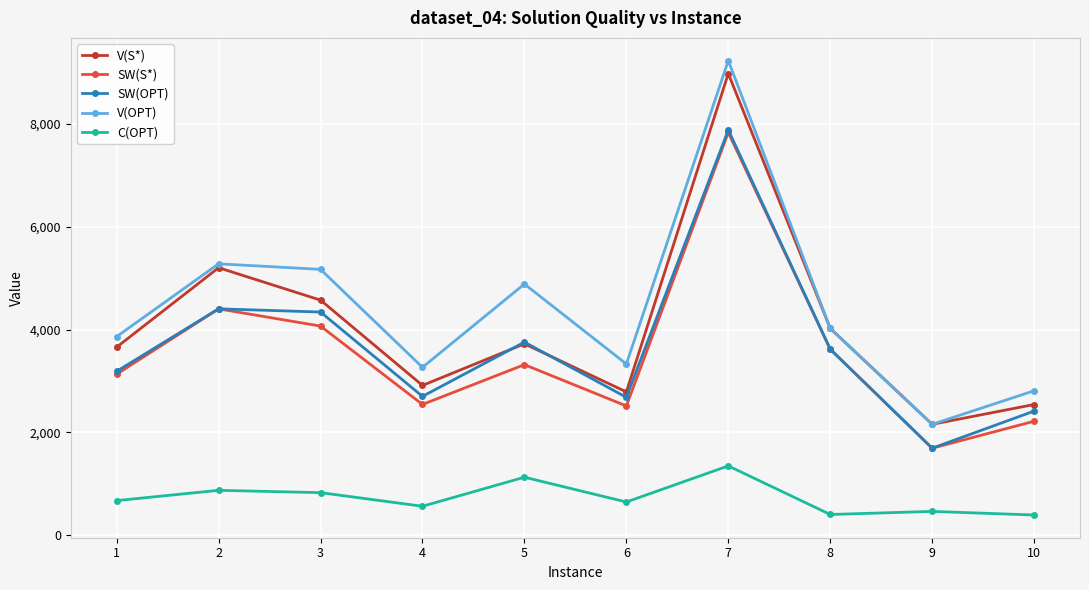

True or false: SW(OPT) has a value of 1694 at 9.

True